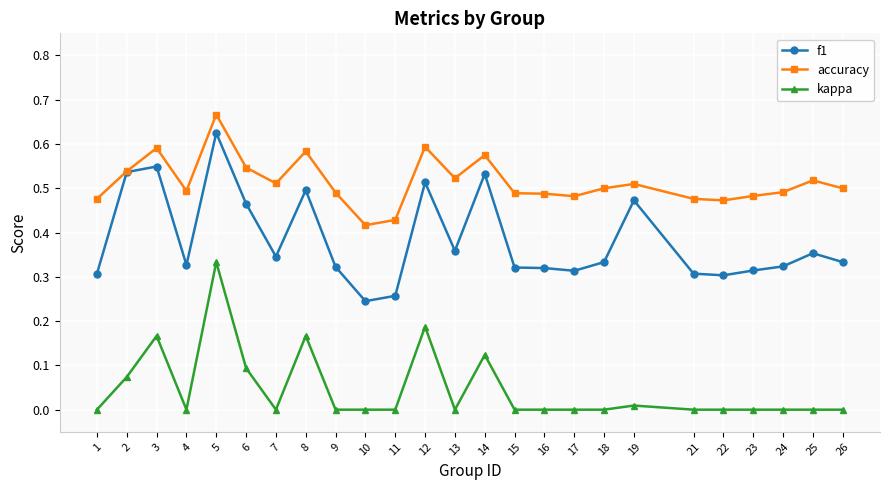

Which series has the largest range (max minus min)?

f1